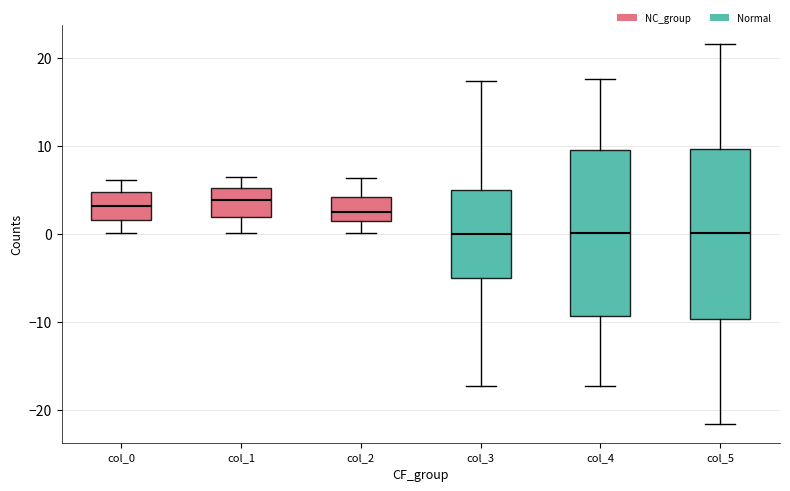

Reading left to right, read every box against the y-axis: the position of its median line, the range the box covers, and the ends of its whiskers. The values are not printed on the chart, so give them approximately, as read against the axis.

col_0: median 3, box 2 to 5, whiskers 0 to 6
col_1: median 4, box 2 to 5, whiskers 0 to 6
col_2: median 3, box 1 to 4, whiskers 0 to 6
col_3: median 0, box -5 to 5, whiskers -17 to 17
col_4: median 0, box -9 to 9, whiskers -17 to 18
col_5: median 0, box -10 to 10, whiskers -22 to 22